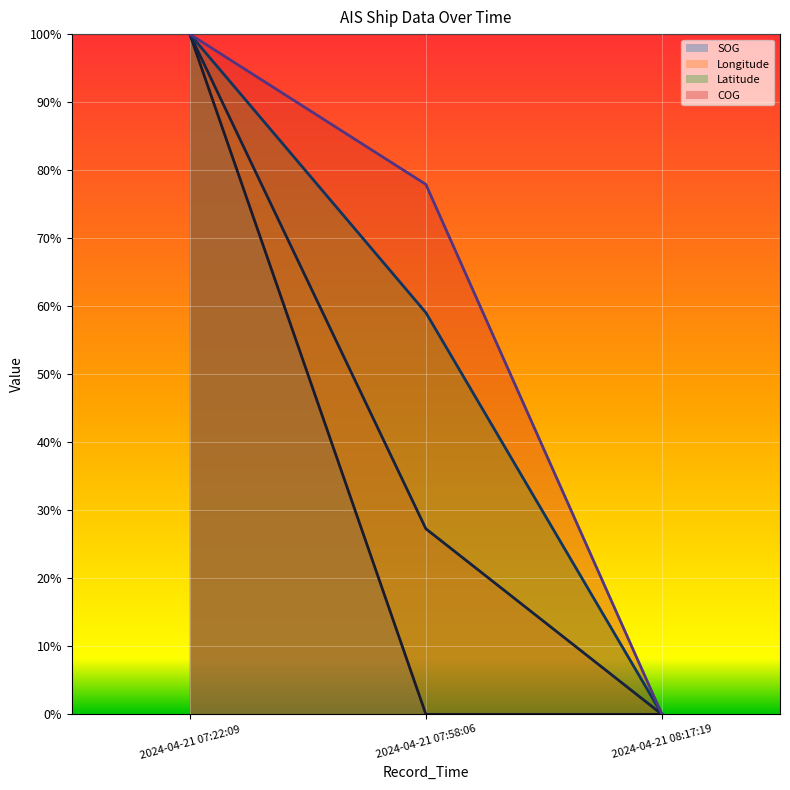

Is the value of Latitude at 2024-04-21 08:17:19 greater than the value of SOG at 2024-04-21 07:22:09?

No